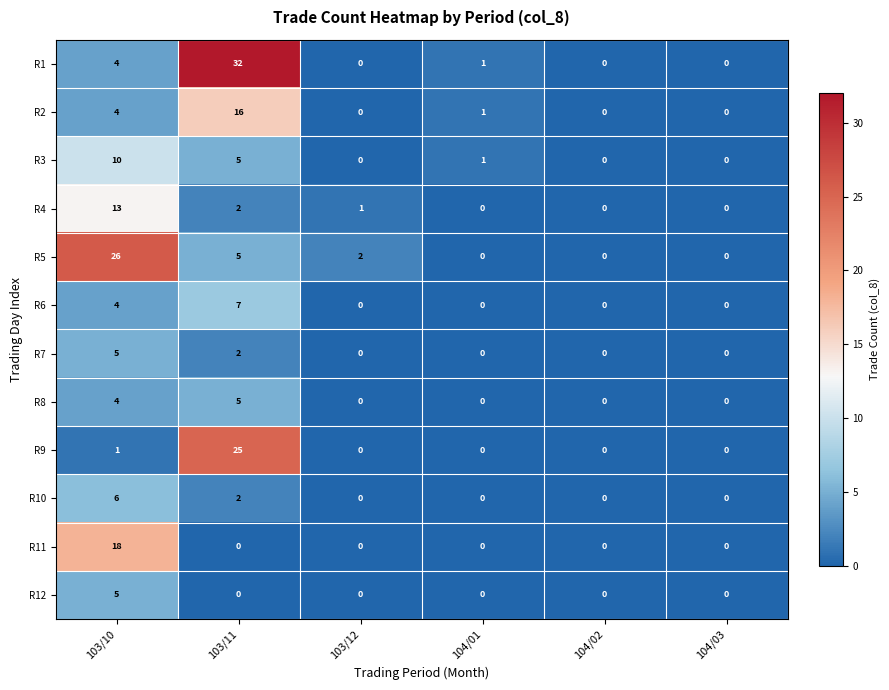

How many series are shown in this chart?

12